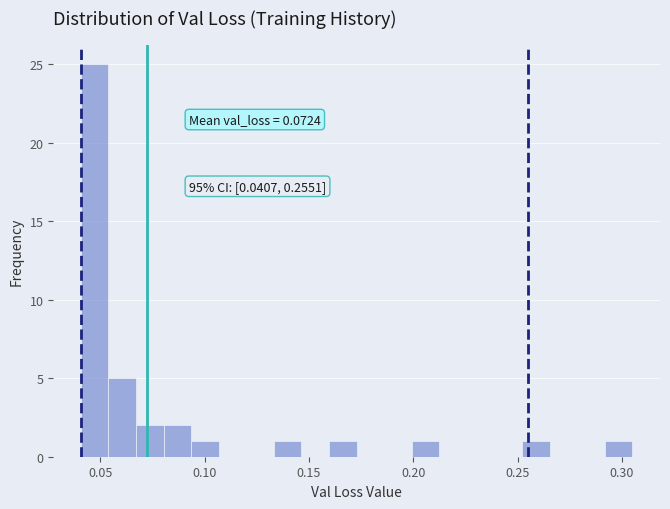

Around what value on the x-axis is the tallest bar? Give the approximate position of its centre, as read against the axis.

0.045